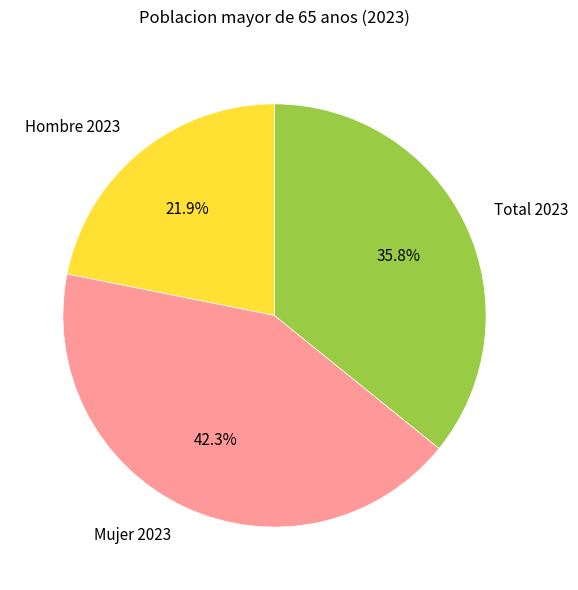

True or false: Hombre 2023 accounts for 22% of the total.

True